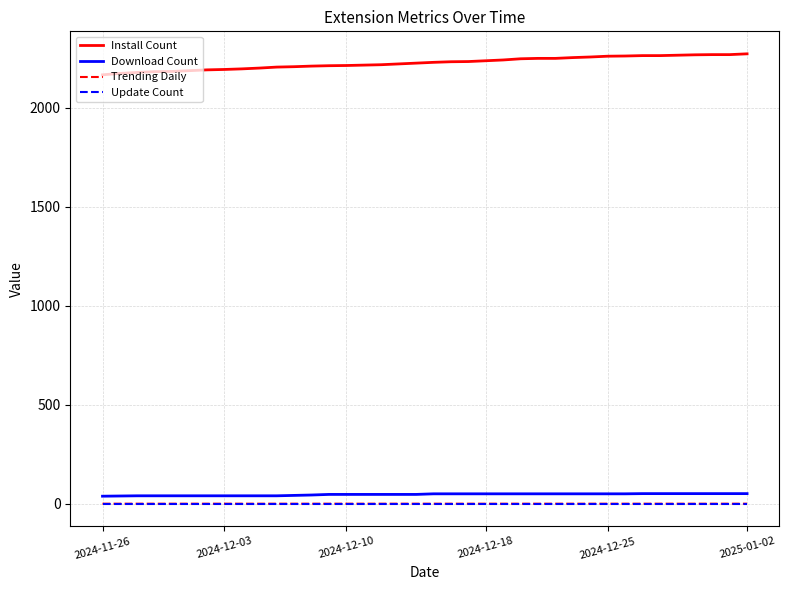

Which series has the largest total across all categories?

Install Count